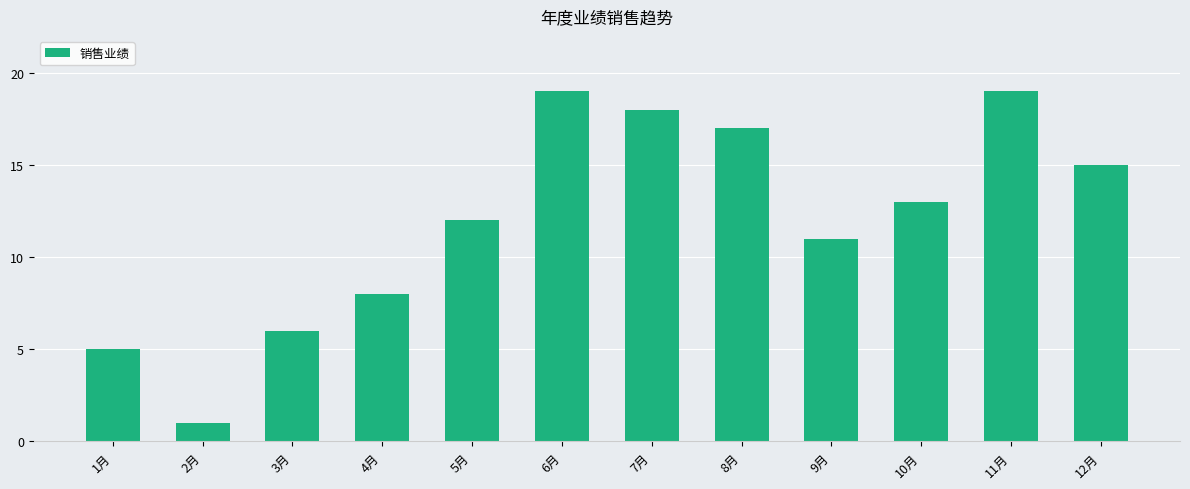

Reading left to right, extract all data points from this chart.

1月=5	2月=1	3月=6	4月=8	5月=12	6月=19	7月=18	8月=17	9月=11	10月=13	11月=19	12月=15